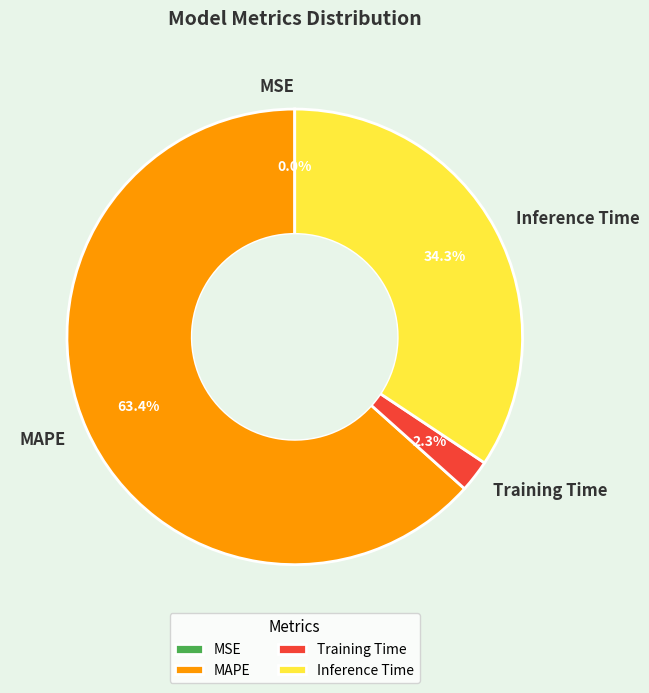

What percentage is the Training Time slice, to the nearest percent?

2%